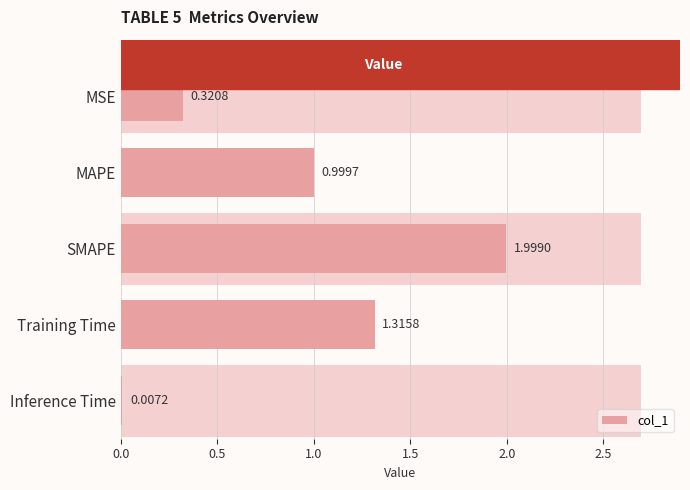

True or false: the data shows 2.3 at Training Time.

False